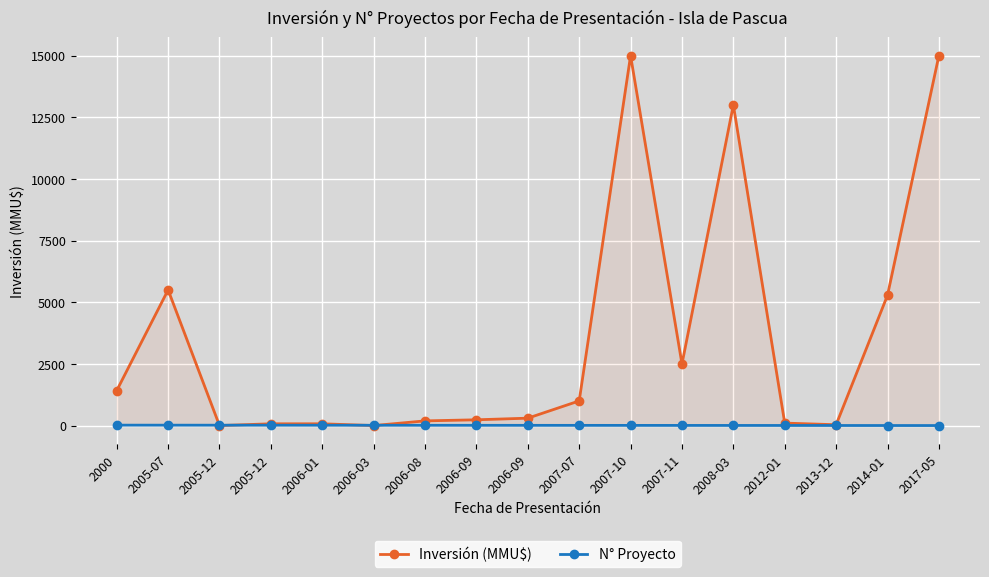

The value of N° Proyecto at 2007-07 is 8. True or false?

True